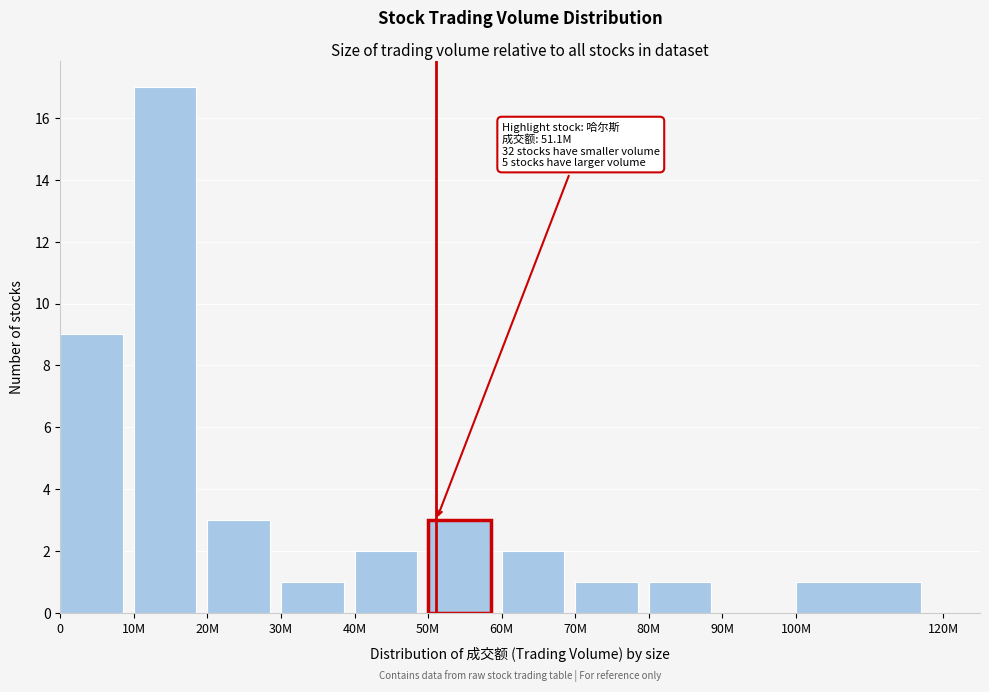

Reading left to right, what are all the values shown in this chart?

0=9	10M=17	20M=3	30M=1	40M=2	50M=3	60M=2	70M=1	80M=1	90M=0	100M=1